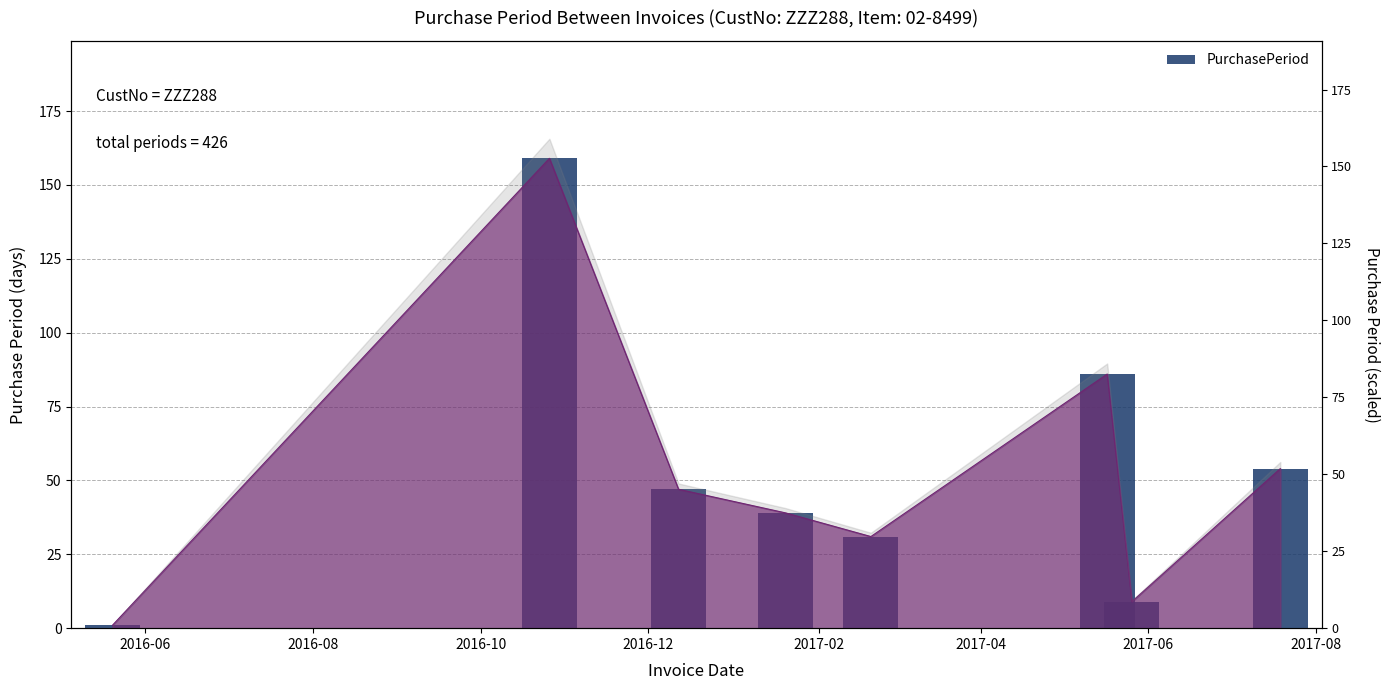

What is the difference between the maximum and second lowest values?

150